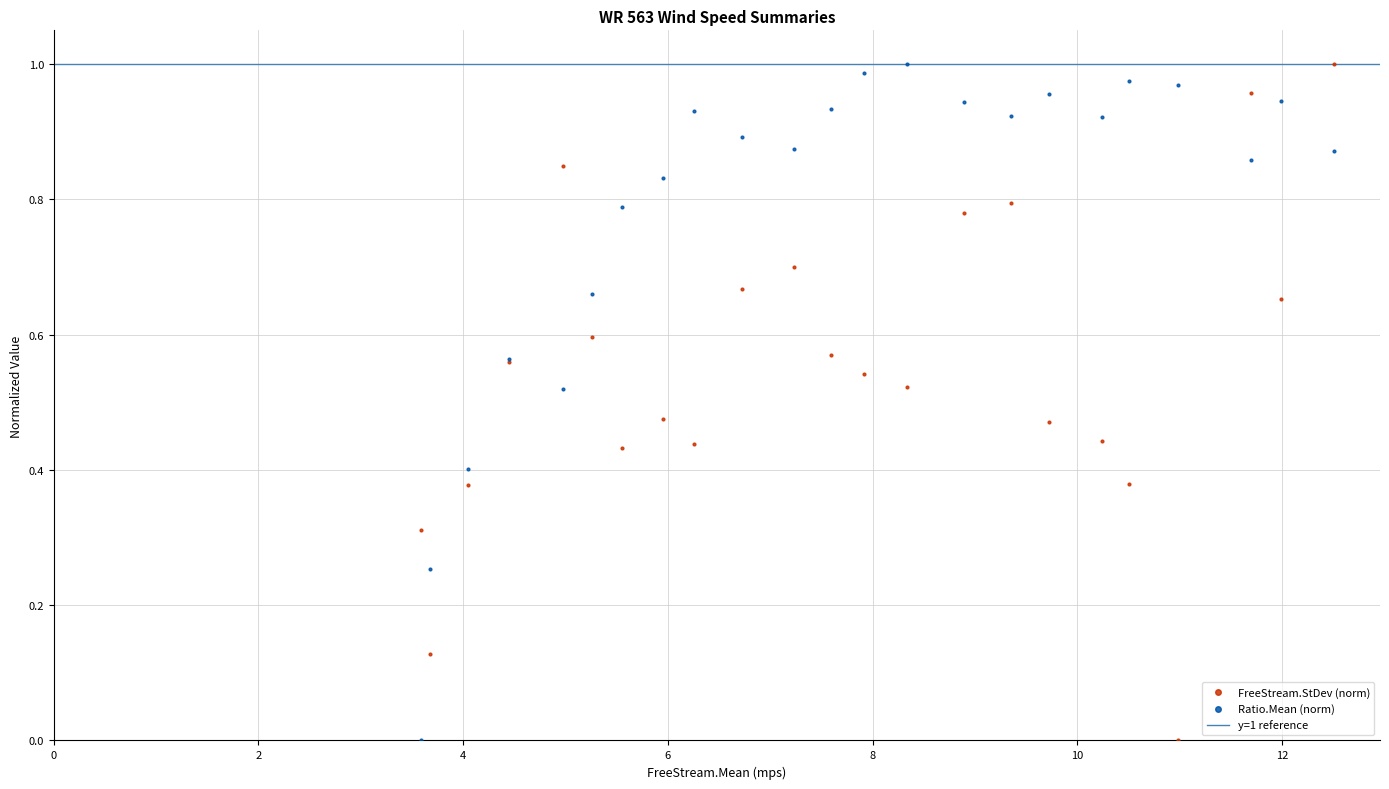

What is the X range (max minus min) for the scatter plot?

8.9